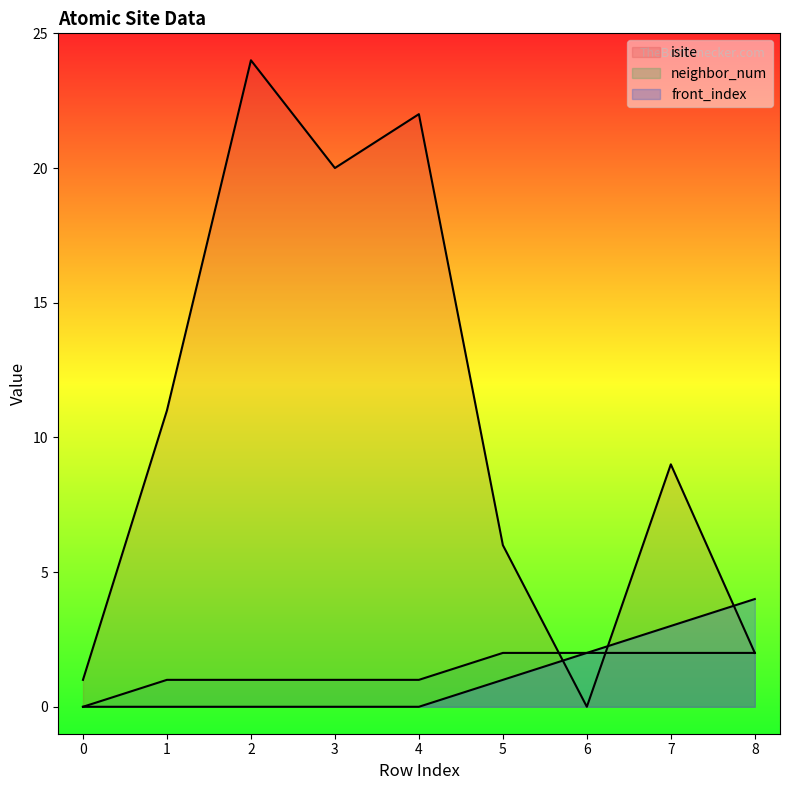

Count the number of categories in the chart.

9